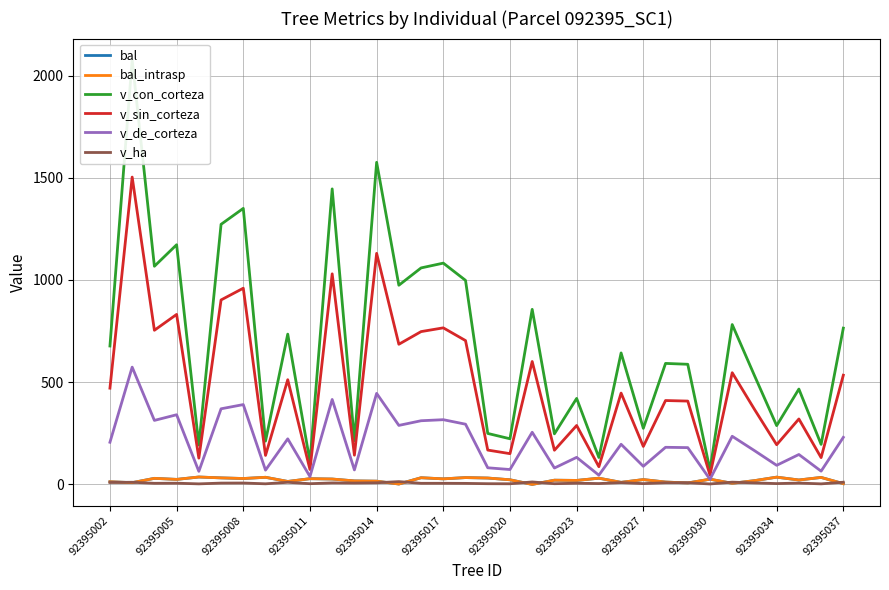

Does the chart have visible grid lines?

Yes